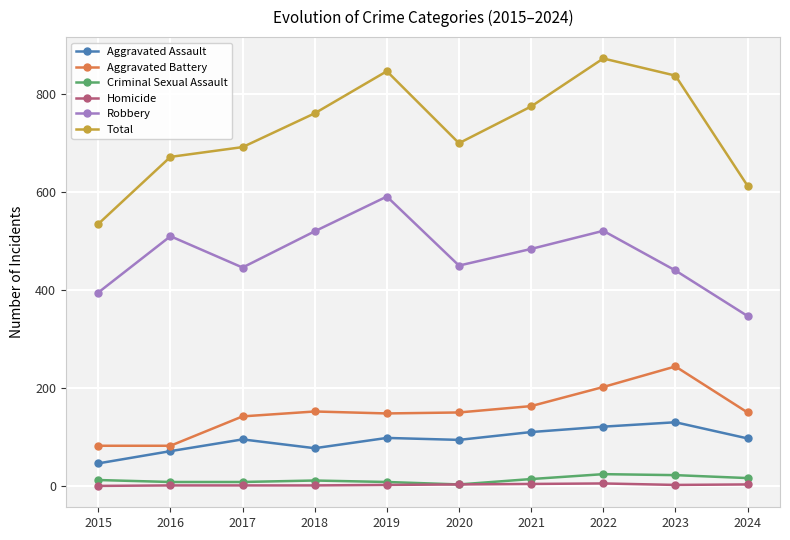

At which category does Robbery reach its first local peak?

2016